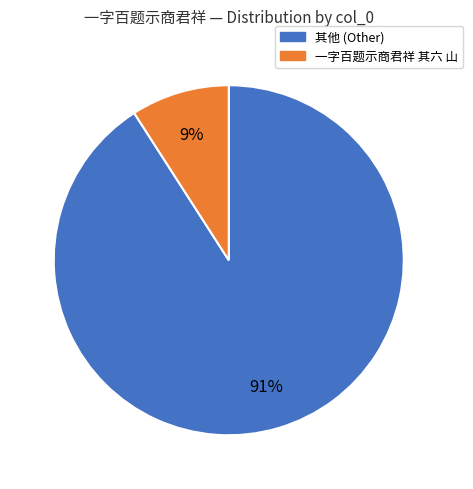

Is there a majority slice in this chart?

Yes